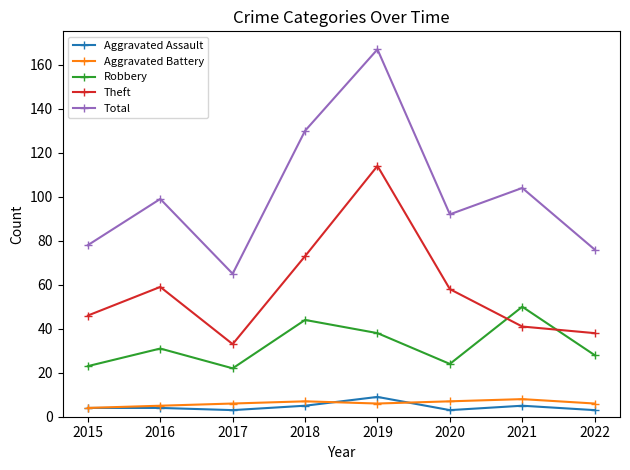

What is the difference between the Robbery values at 2020 and 2016?

7